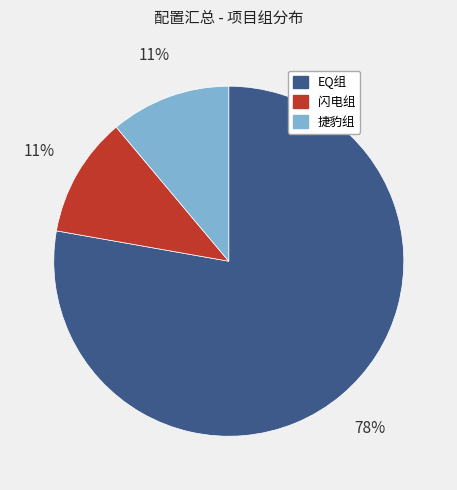

To the nearest percent, what is the difference between the 闪电组 and EQ组 slice percentages?

67%